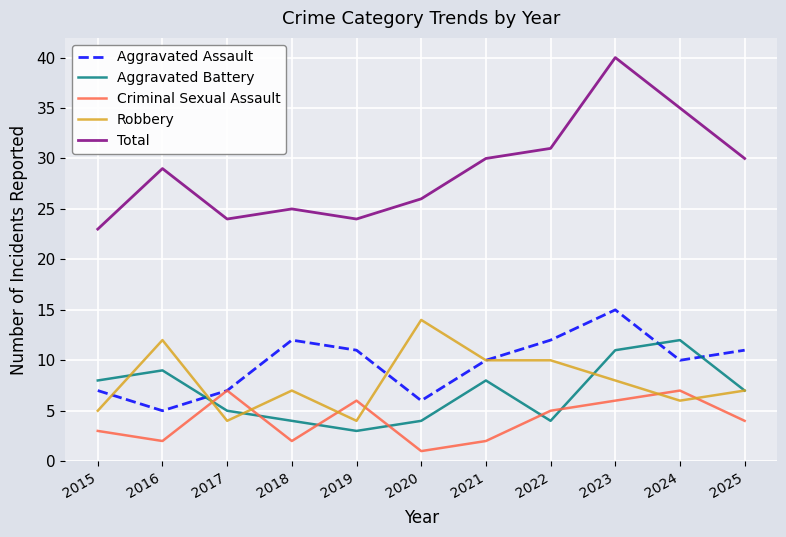

The value of Aggravated Assault at 2018 is 12. True or false?

True